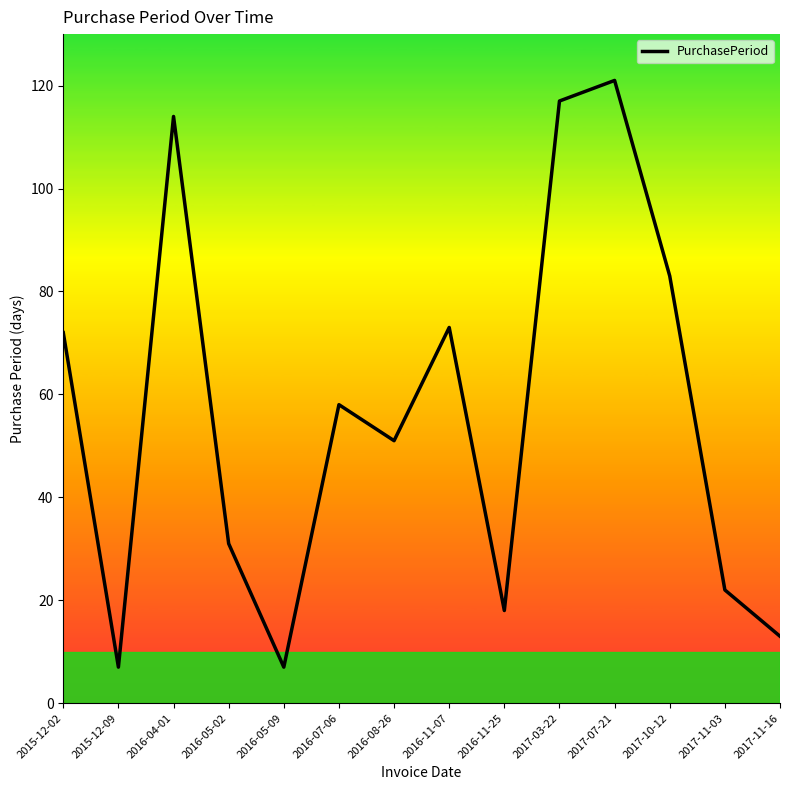

Count the number of data series in this chart.

1